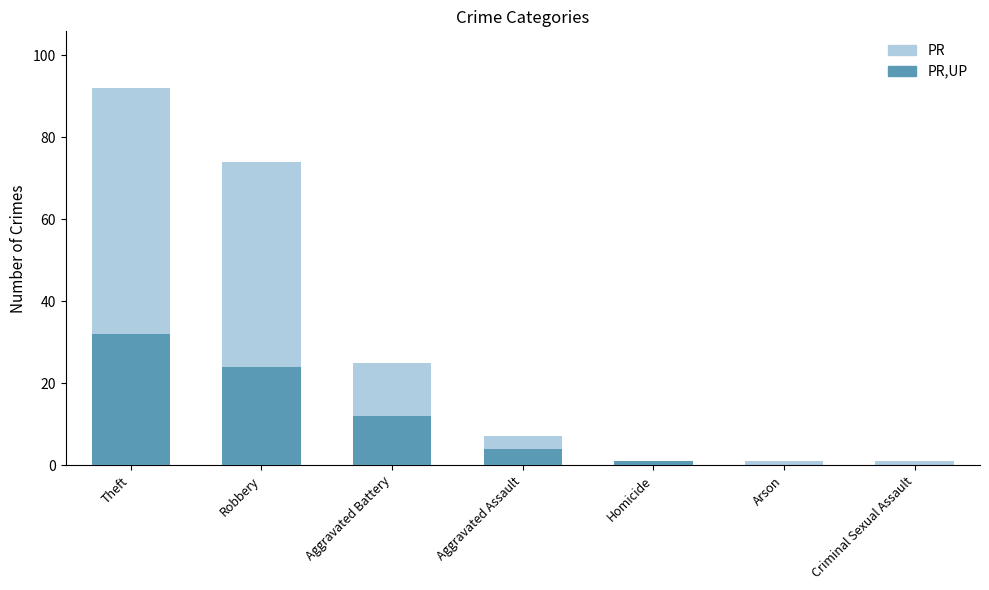

Which category has the highest value in the PR series?

Theft